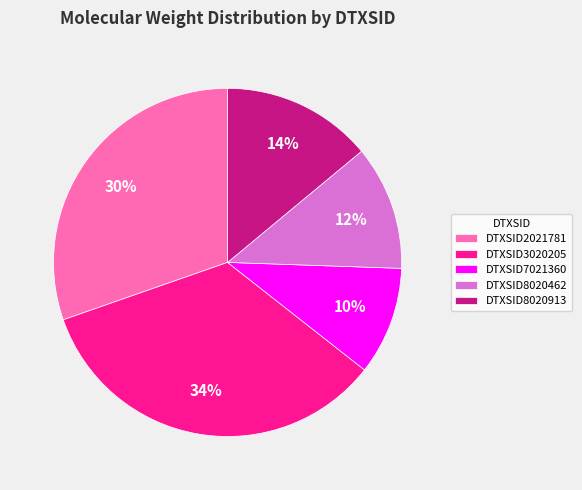

Which category has the biggest portion of the pie?

DTXSID3020205